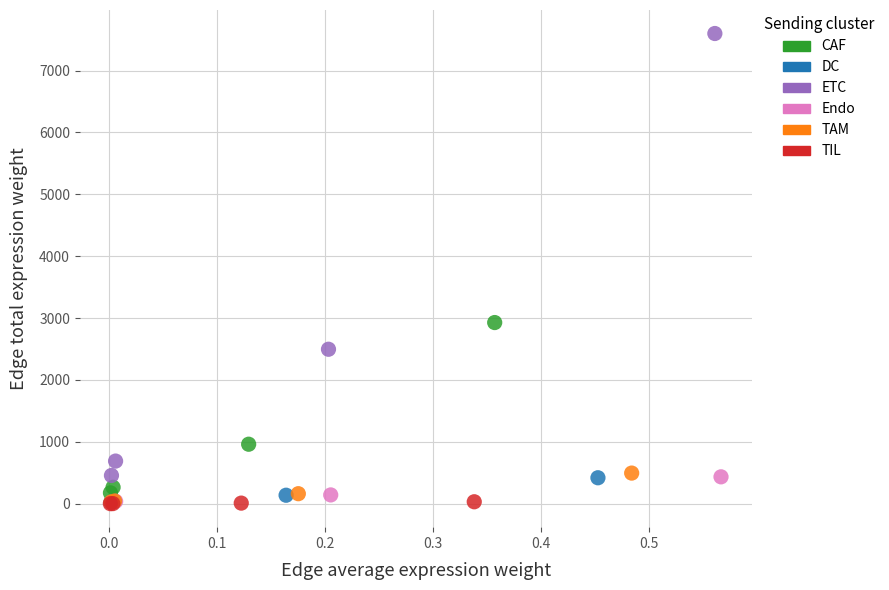

Which series has the widest spread of Y values?

ETC